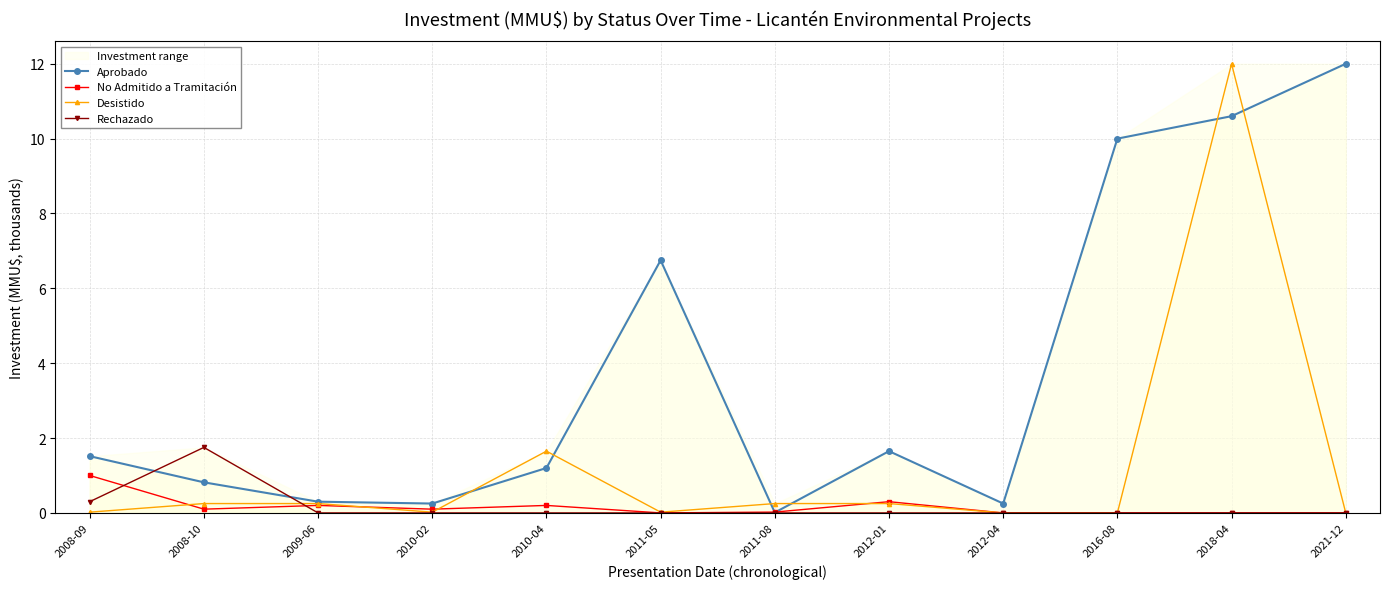

Which series ends up on top after the final intersection of Aprobado and No Admitido a Tramitación?

Aprobado